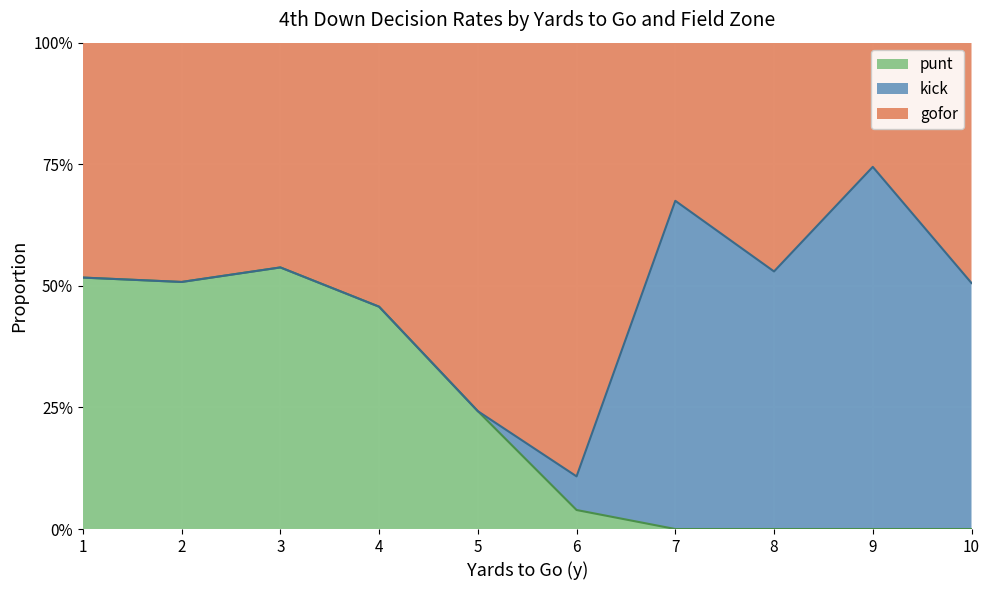

True or false: gofor has more than 0 interior local peaks.

True